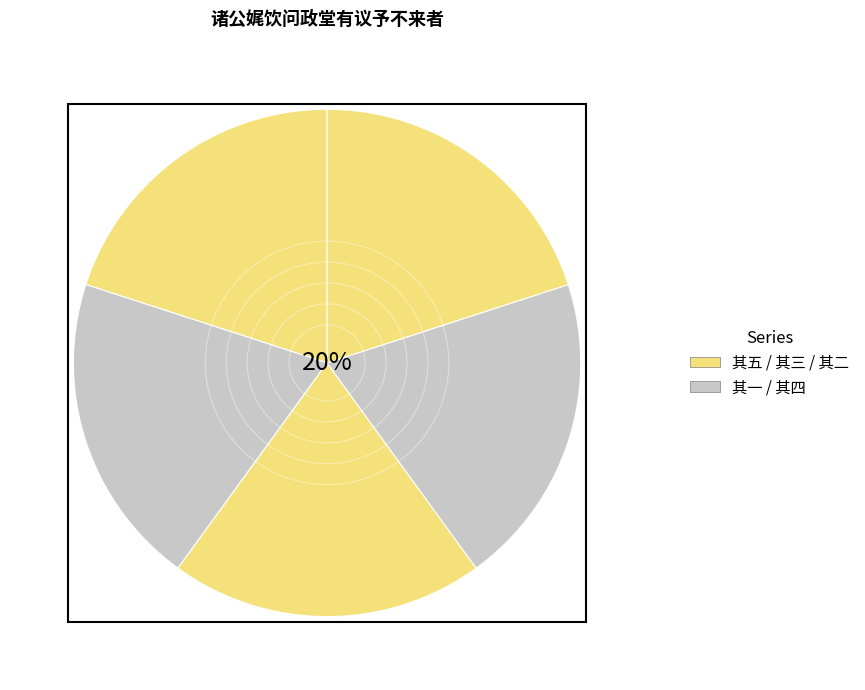

Count the number of slices in the pie.

5